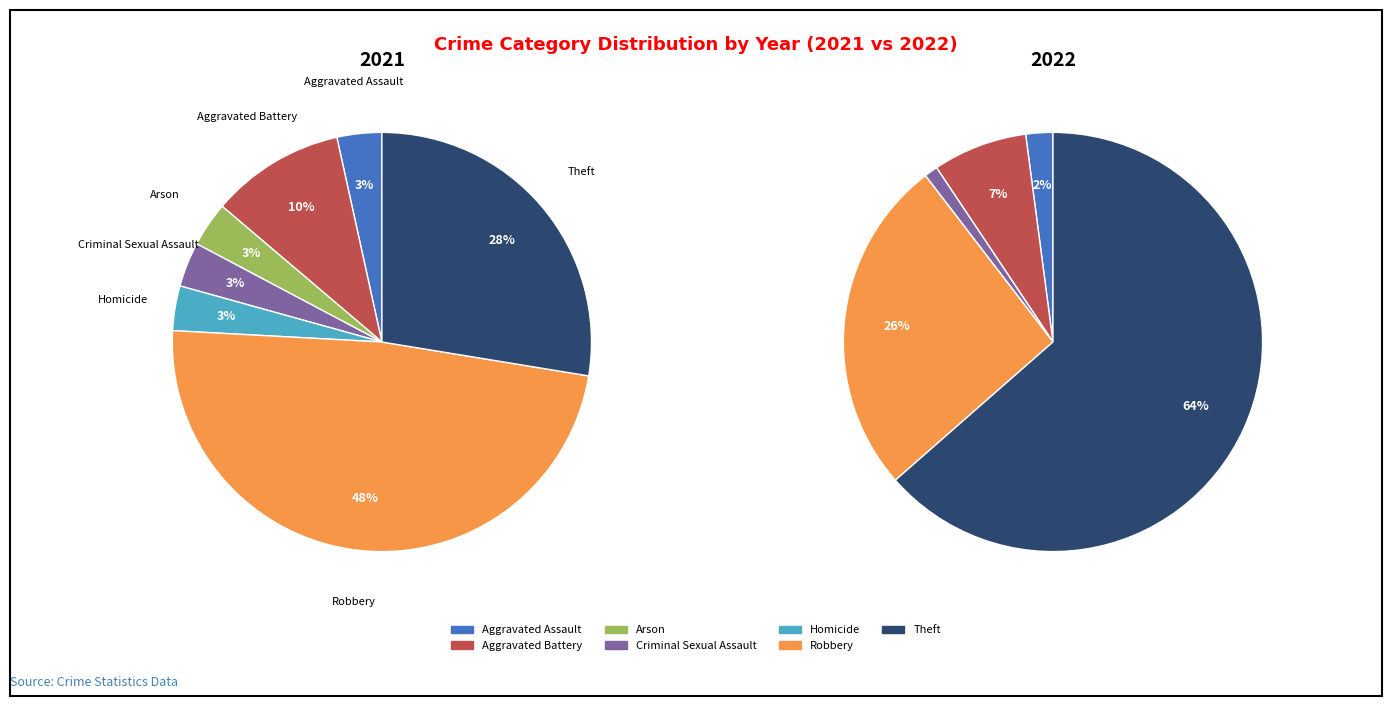

How many slices are in this pie chart?

7